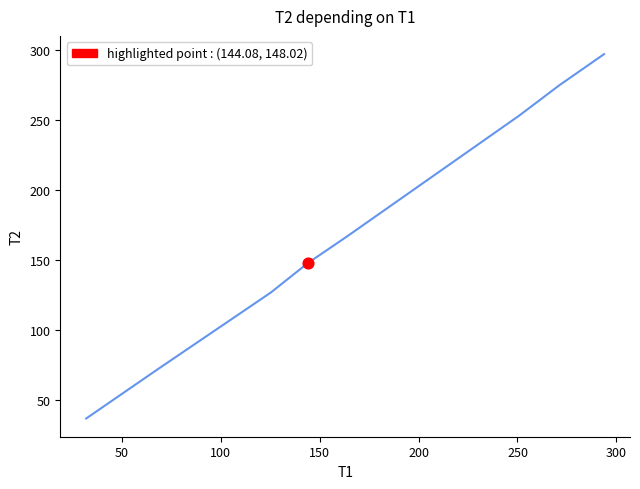

True or false: the data has more than 0 interior local peaks.

False